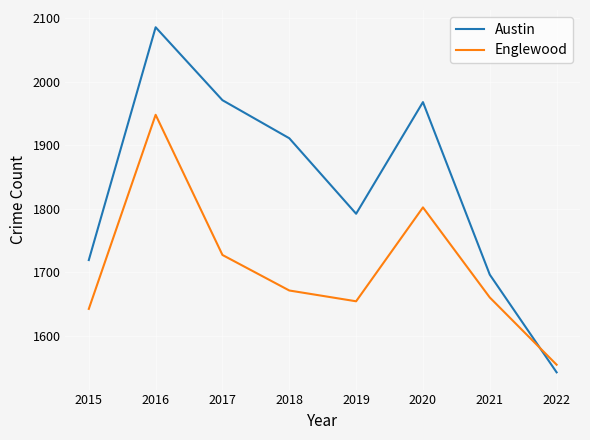

Reading left to right, what are all the values shown in this chart?

Austin: 1719	2086	1971	1911	1792	1968	1696	1542
Englewood: 1642	1948	1727	1671	1654	1802	1660	1554